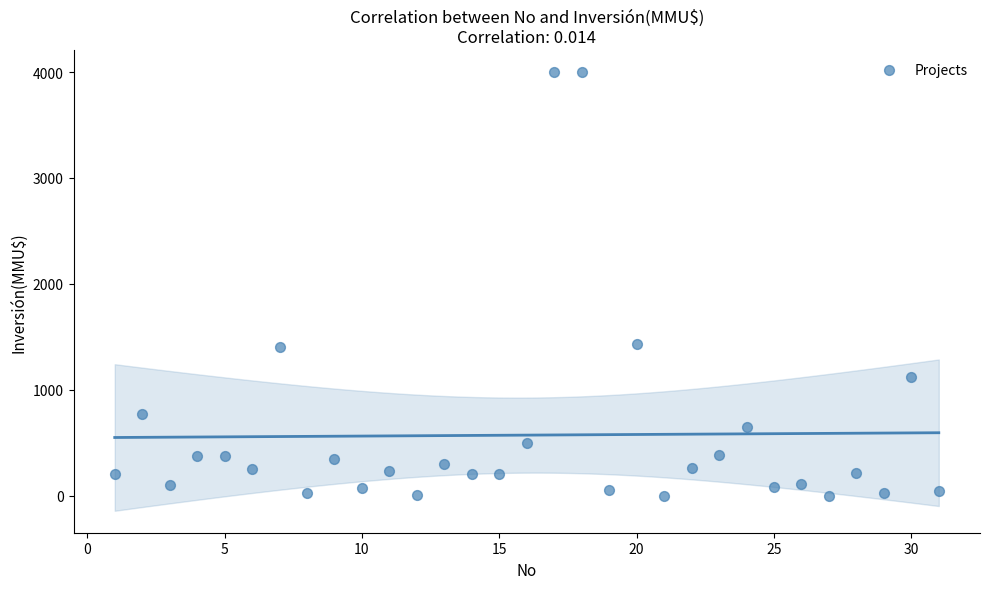

What is the range of Y values (max minus min)?

4000